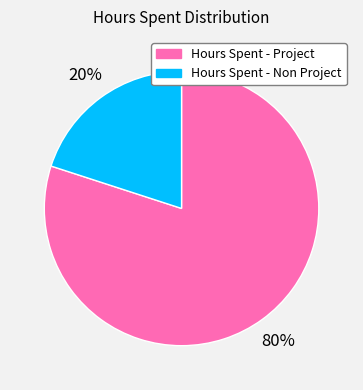

To the nearest percent, what is the difference between the largest and smallest slice percentages?

60%